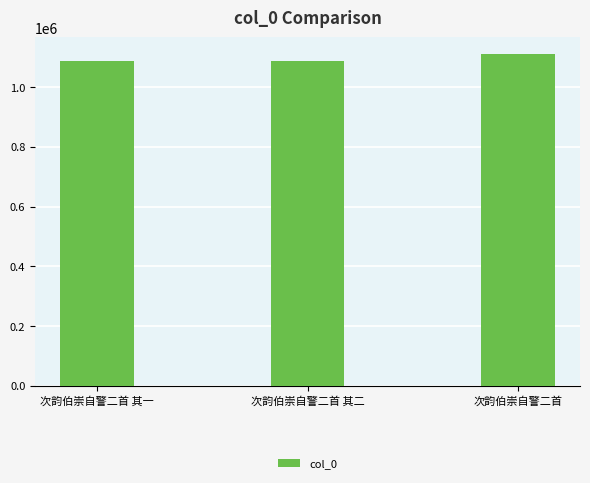

Approximately how many times larger is the value at 次韵伯崇自警二首 其一 compared to 次韵伯崇自警二首?

1.0